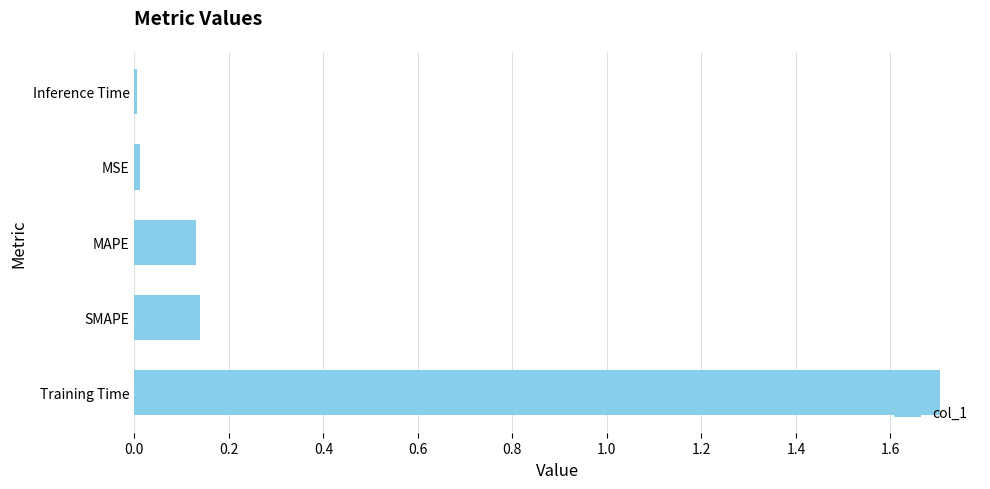

What is the approximate value at Training Time?

1.7